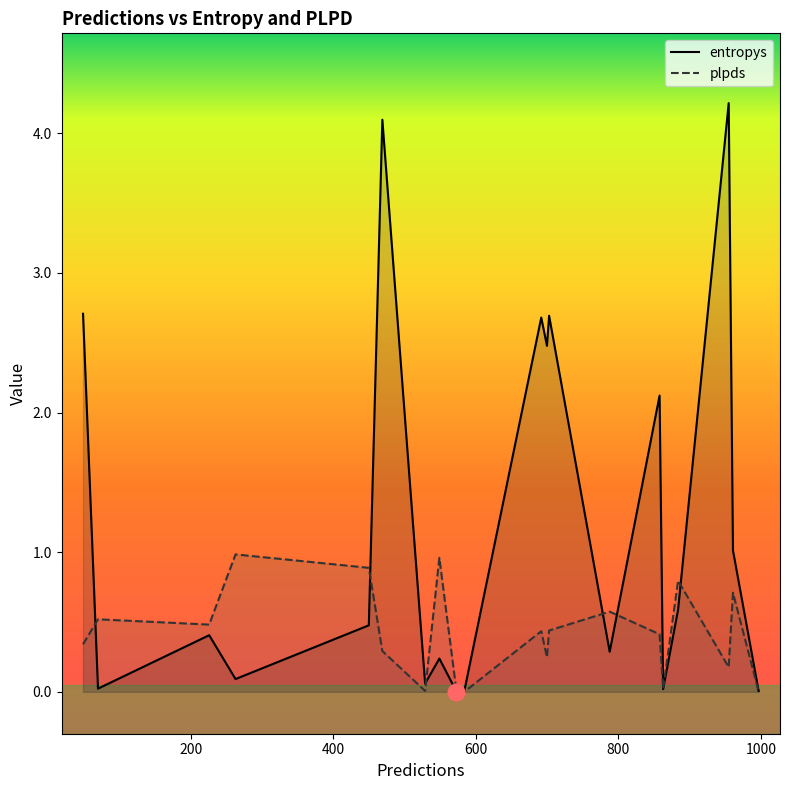

Does the chart display data point markers on the line(s)?

No